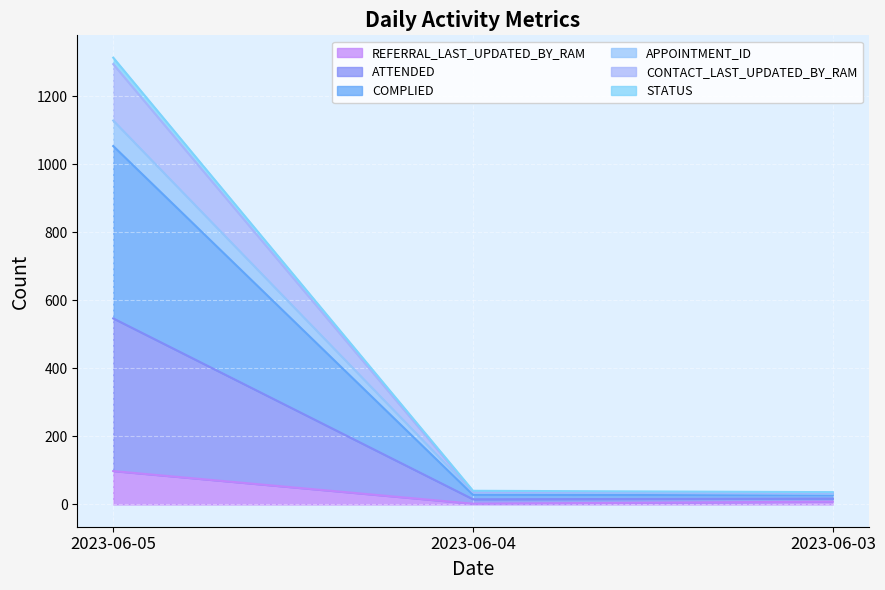

At which label is REFERRAL_LAST_UPDATED_BY_RAM closest to 50?

2023-06-03